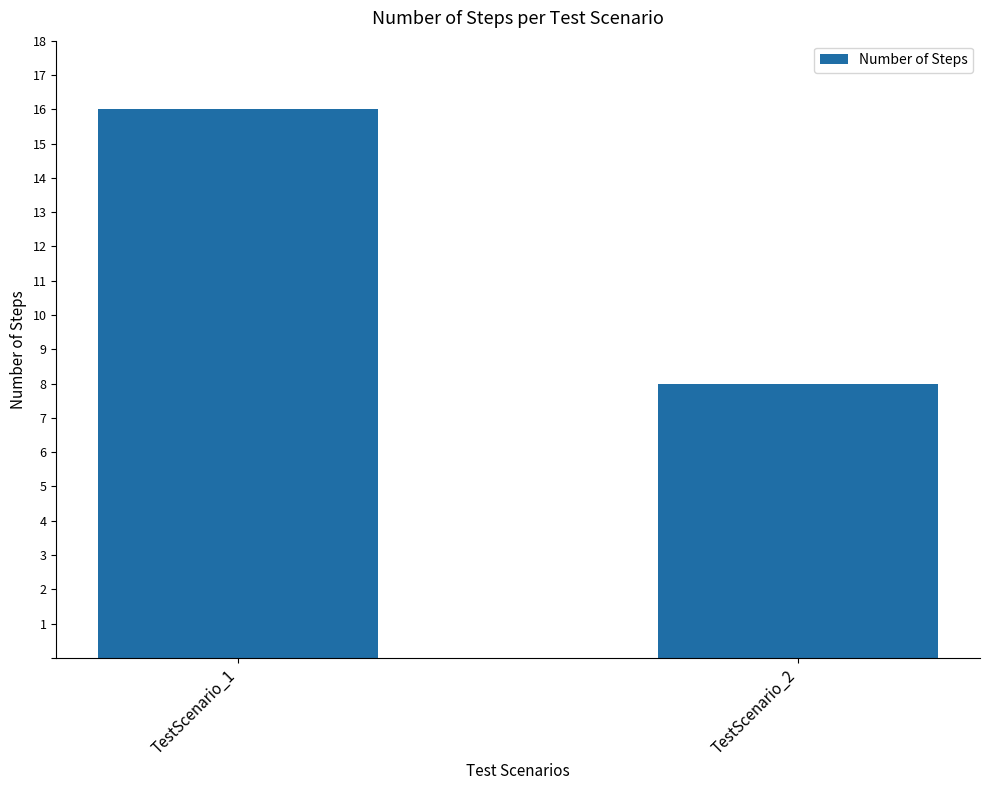

What is the approximate value at TestScenario_1?

16